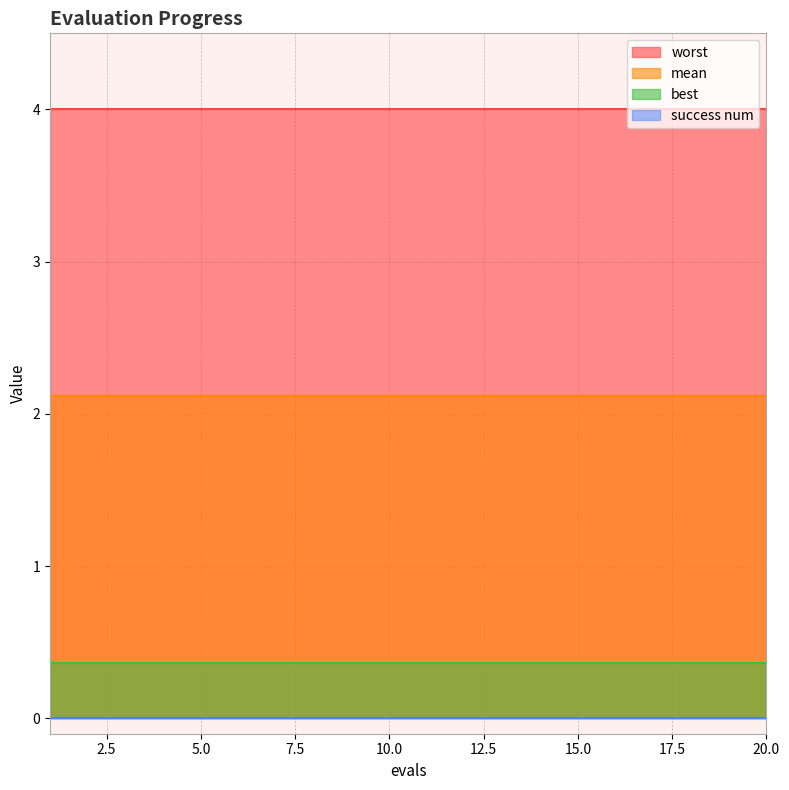

Which category has the lowest value in the best series?

1